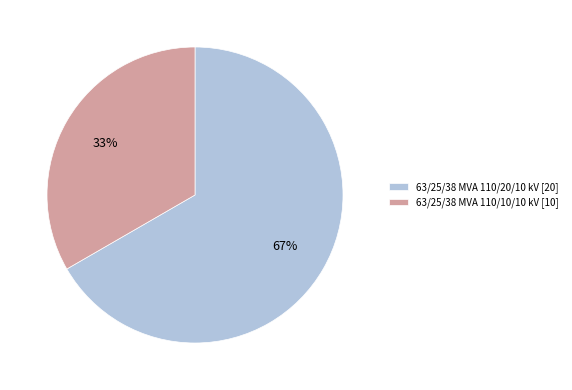

True or false: 63/25/38 MVA 110/10/10 kV accounts for 39% of the total.

False